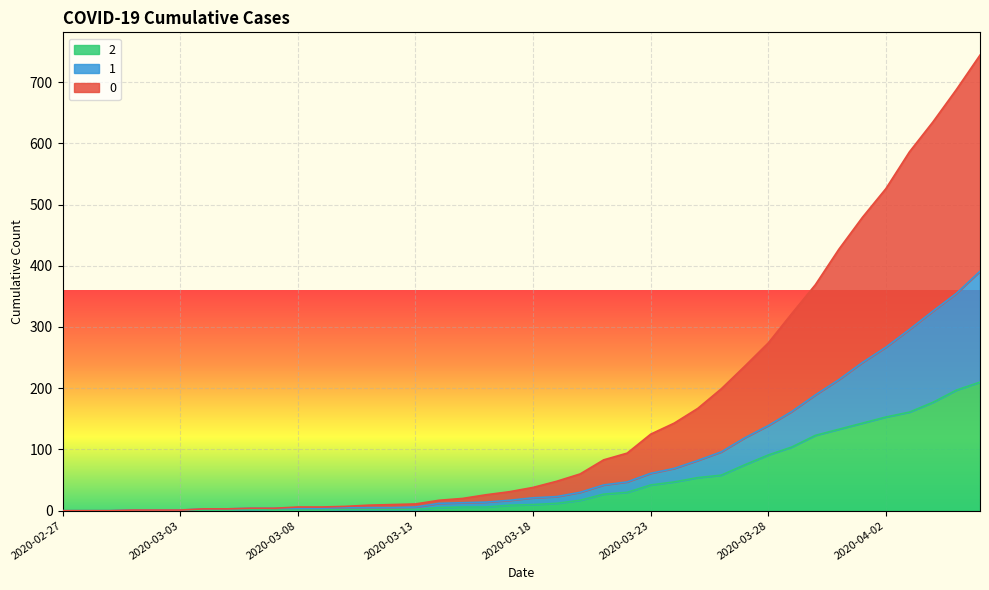

Which has a higher value, 2020-02-27 or 2020-03-24?

2020-03-24